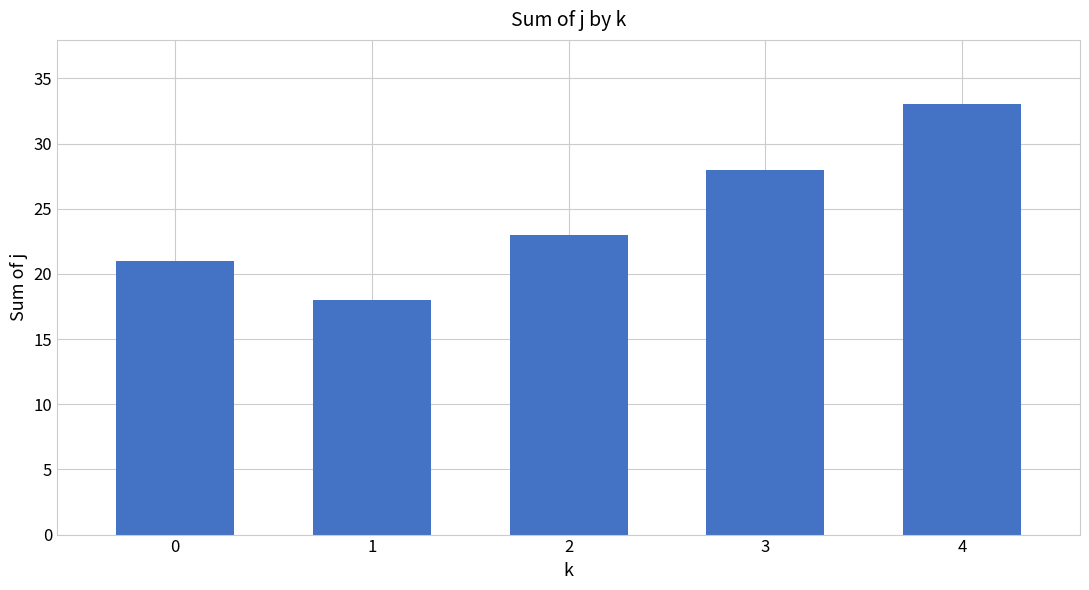

What is the sum of all values?

123